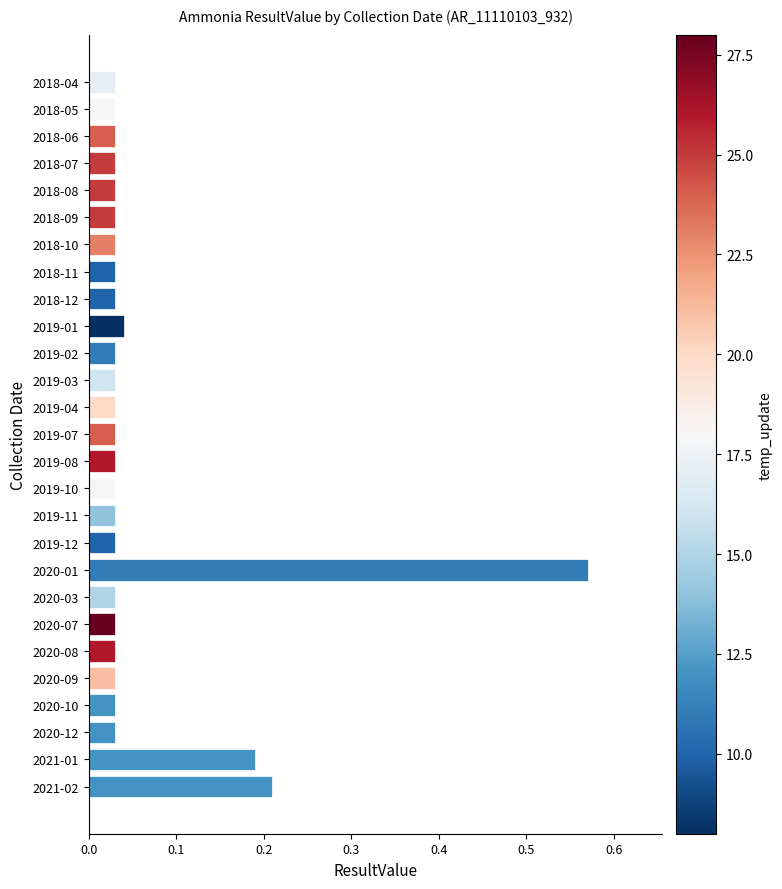

What is the sum of all values?

1.7